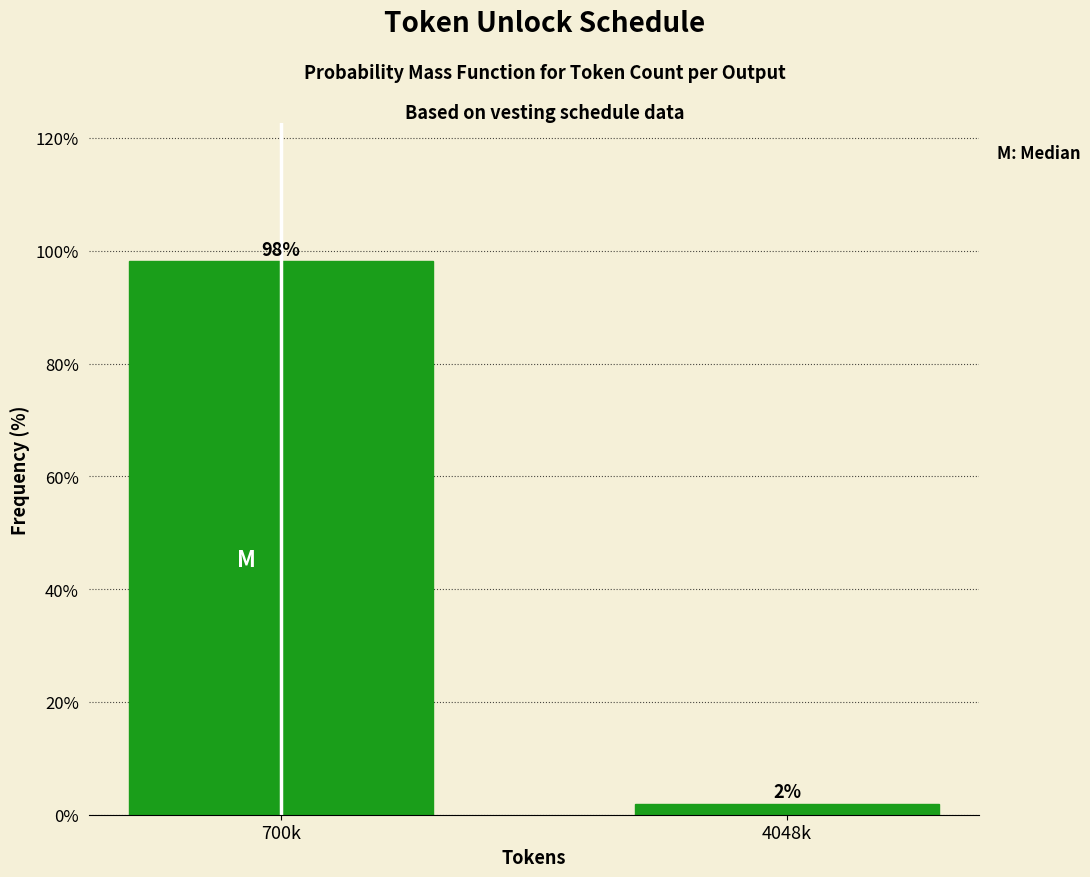

What is the greatest value displayed?

98.1